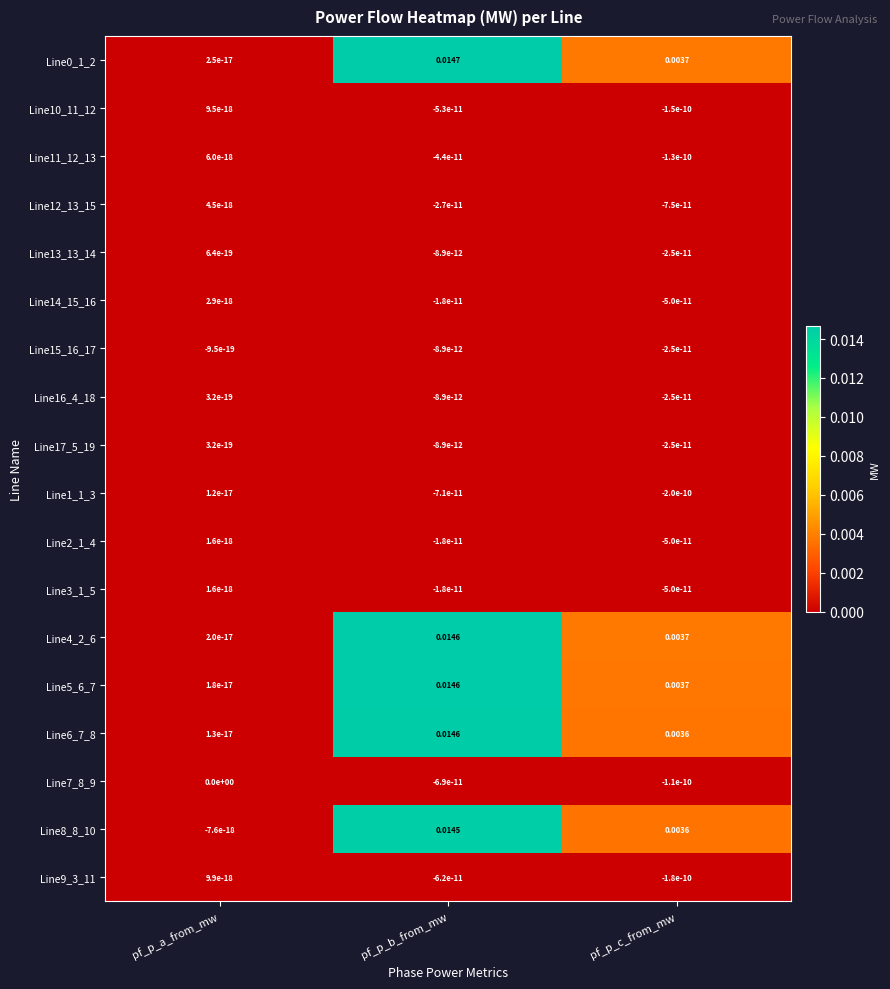

How many data points in Line7_8_9 are less than 0?

2